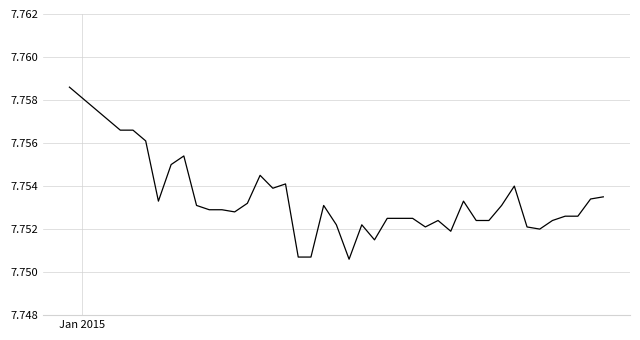

Does the chart display data point markers on the line(s)?

No